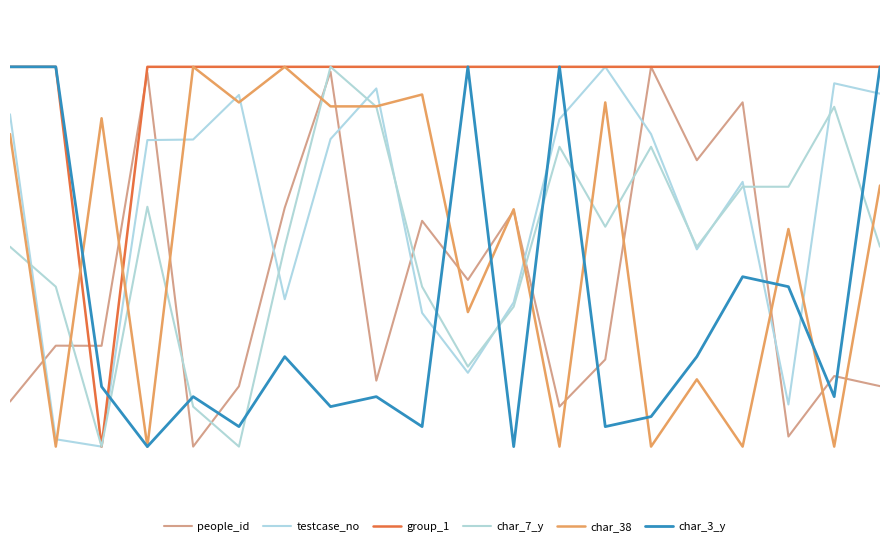

How many lines are shown in the chart?

6